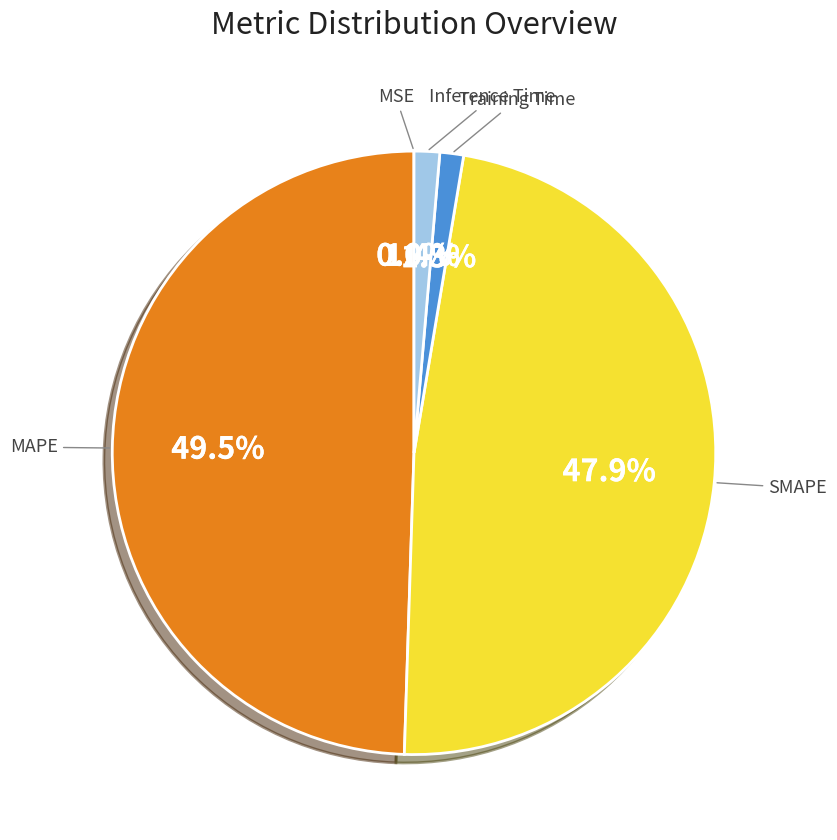

Do Inference Time and Training Time together represent more than half of the pie?

No